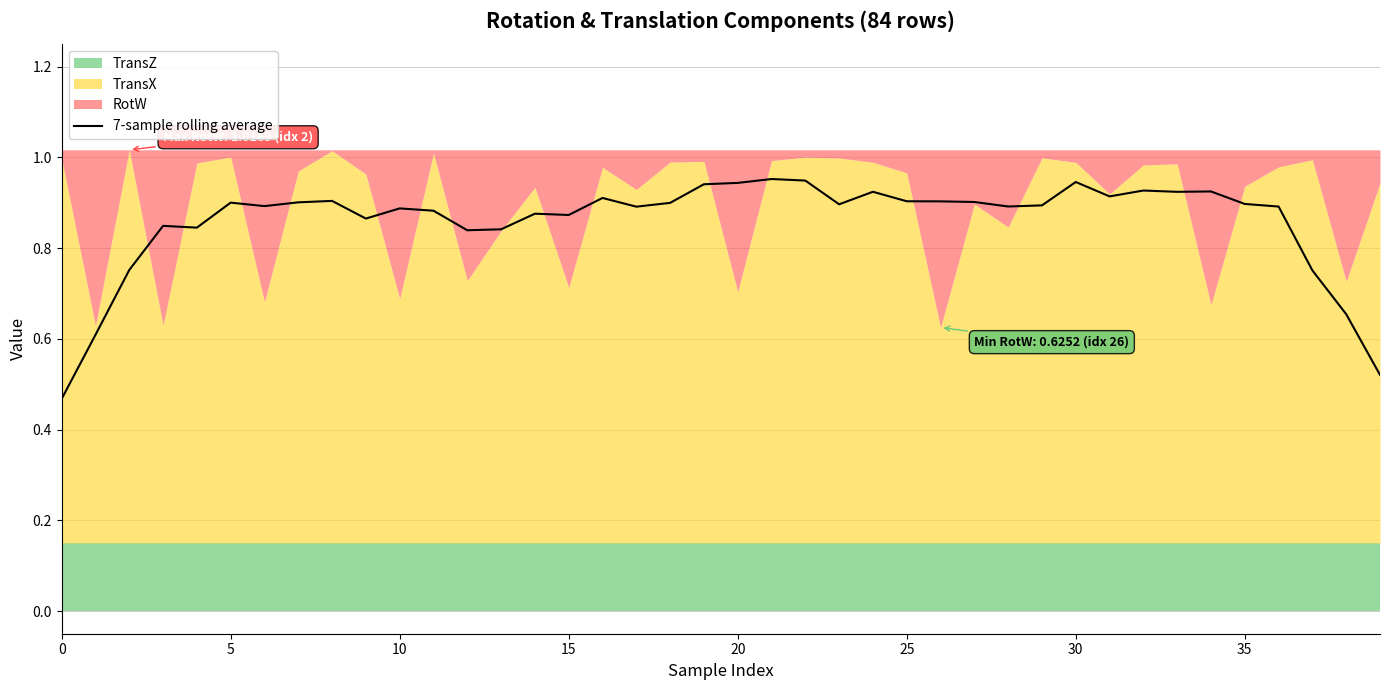

The value of 7-sample rolling average at 25 is 0.9. True or false?

True